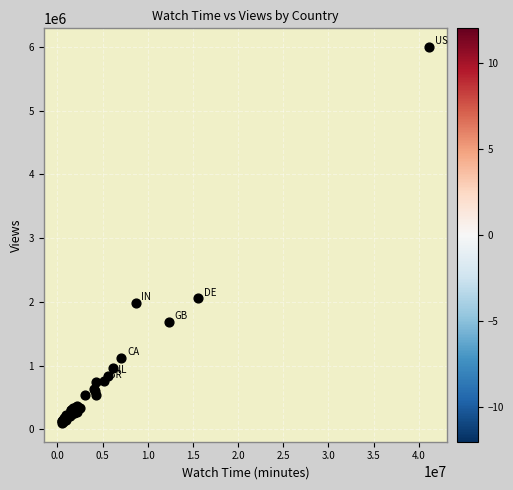

What Y value in the scatter plot is closest to 3049341?

2056259